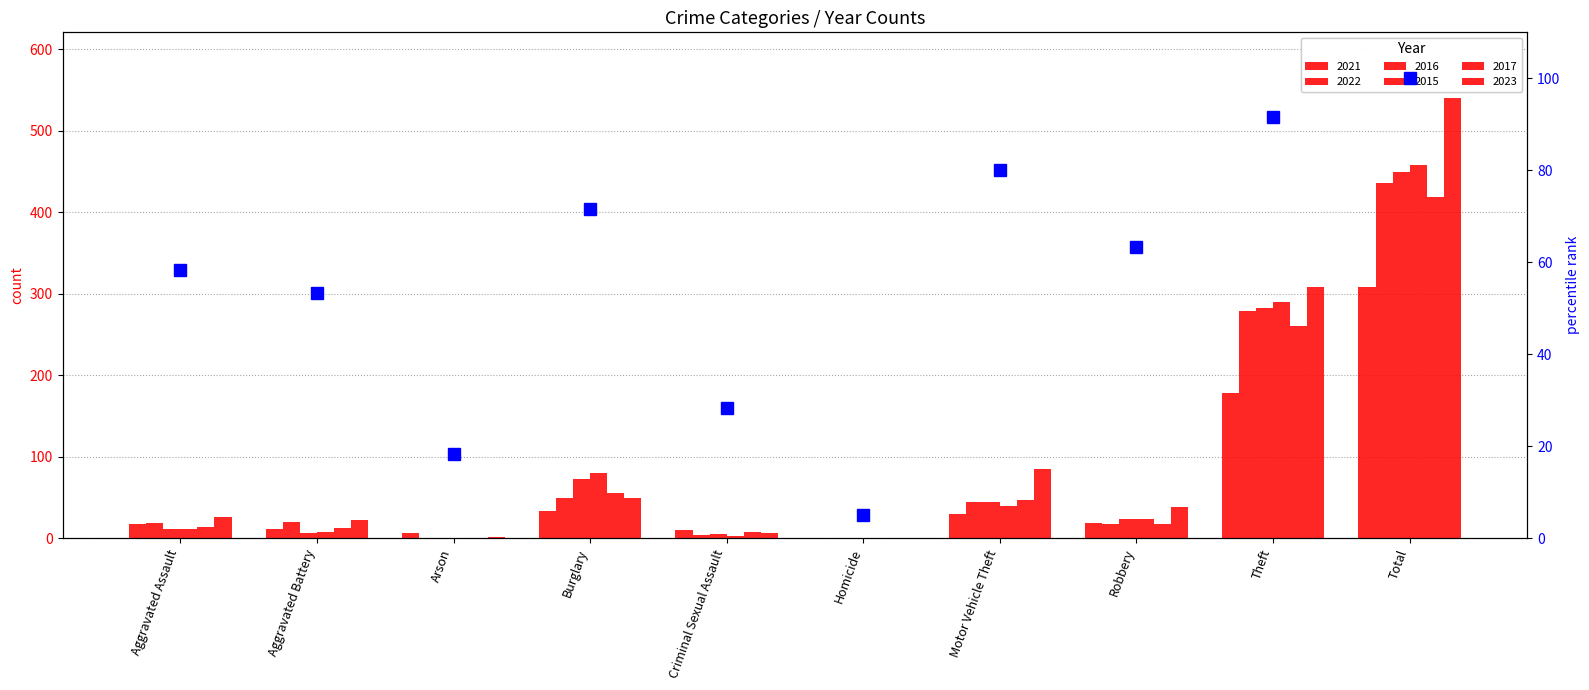

Approximately how many times larger is the value at Arson compared to Criminal Sexual Assault?

0.6